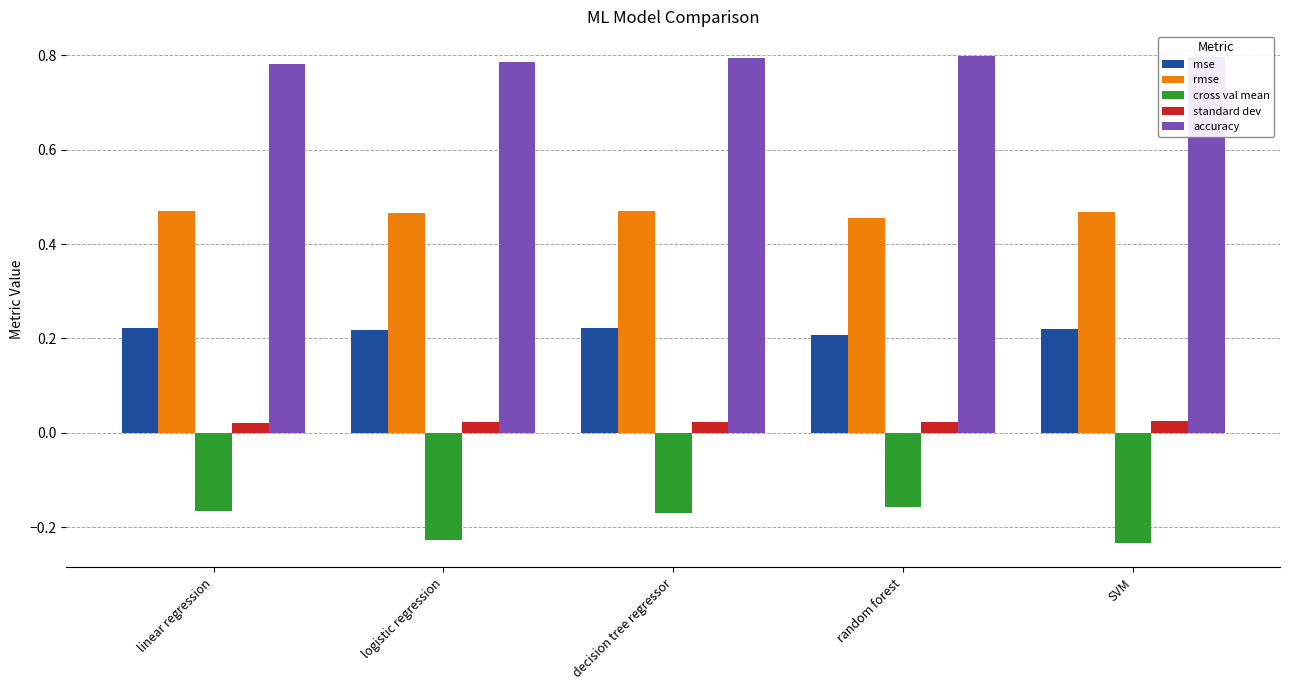

What is the sum of all mse values?

1.1